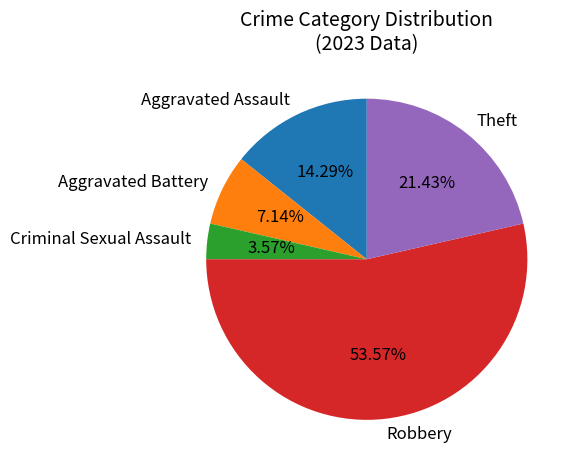

Rank the categories by value from lowest to highest.

Criminal Sexual Assault, Aggravated Battery, Aggravated Assault, Theft, Robbery